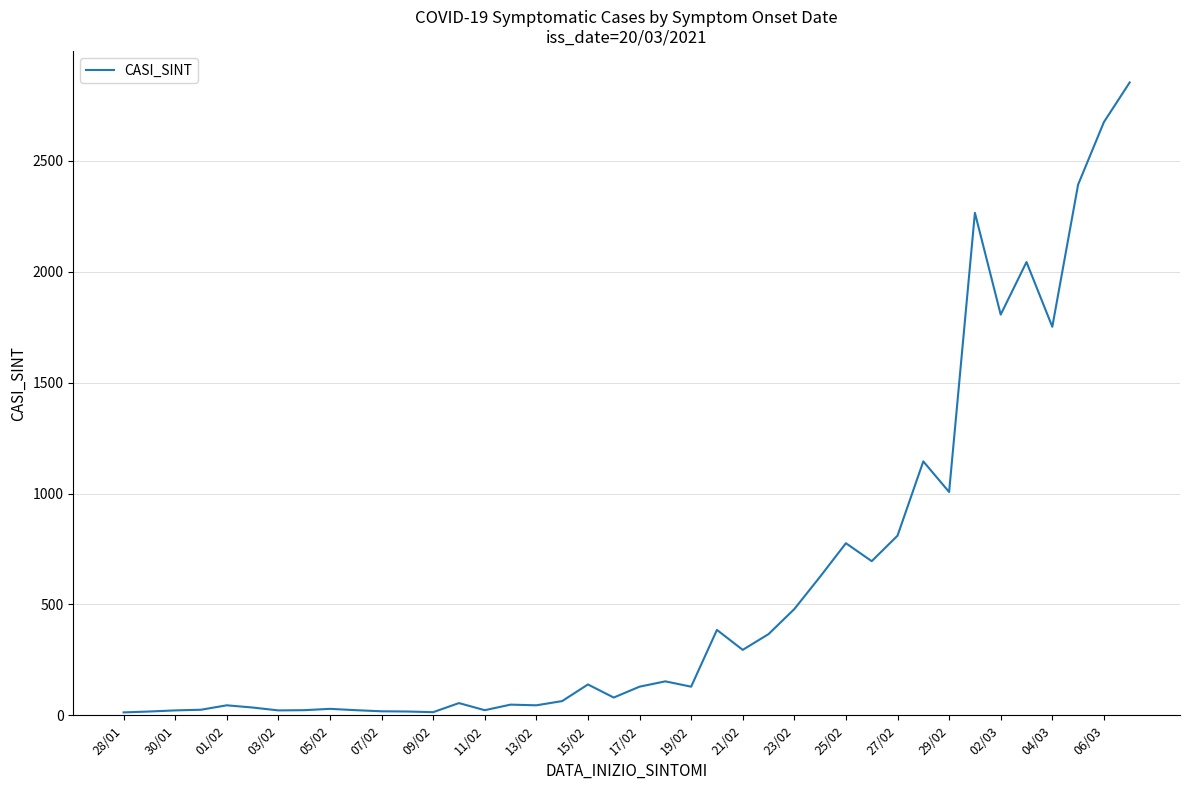

What is the difference between the maximum and minimum values?

2841